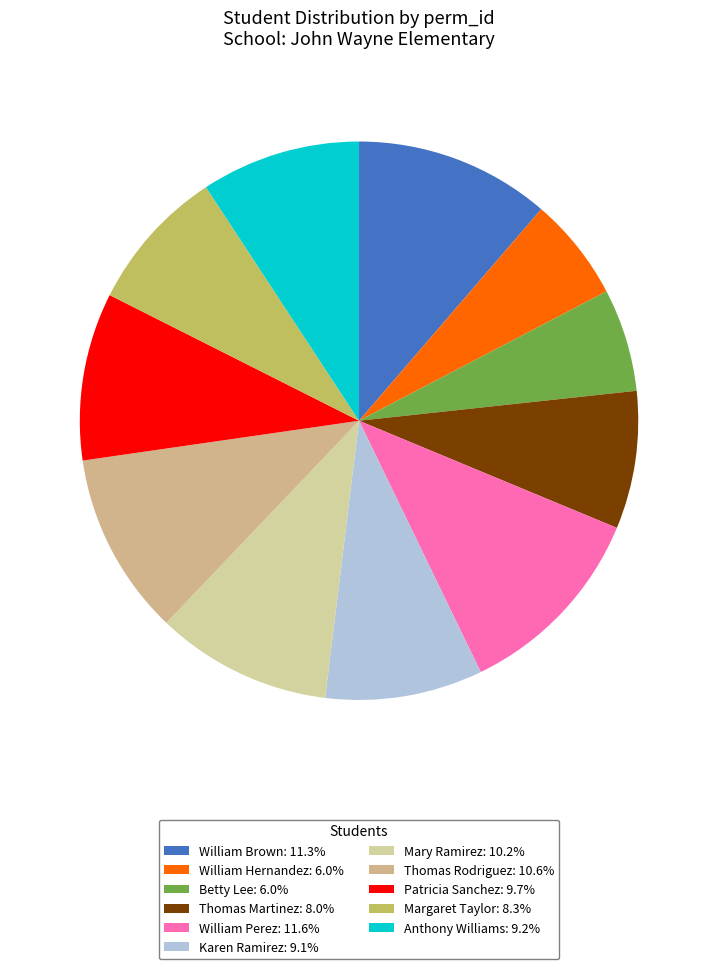

Count the number of slices in the pie.

11